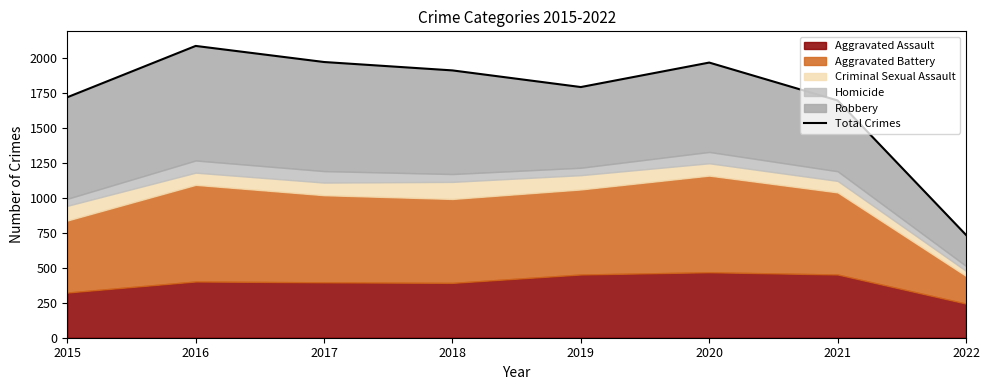

Where is the first local maximum?

2016